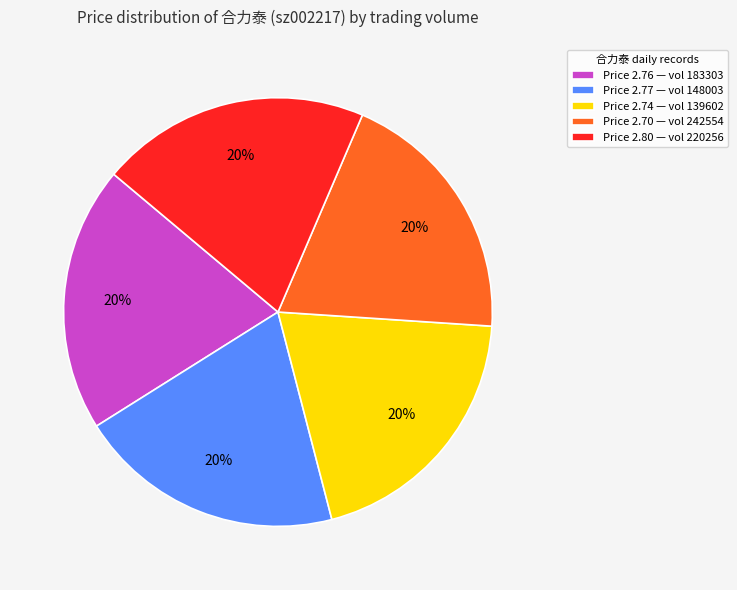

What percentage is the Price 2.77 — vol 148003 slice, to the nearest percent?

20%